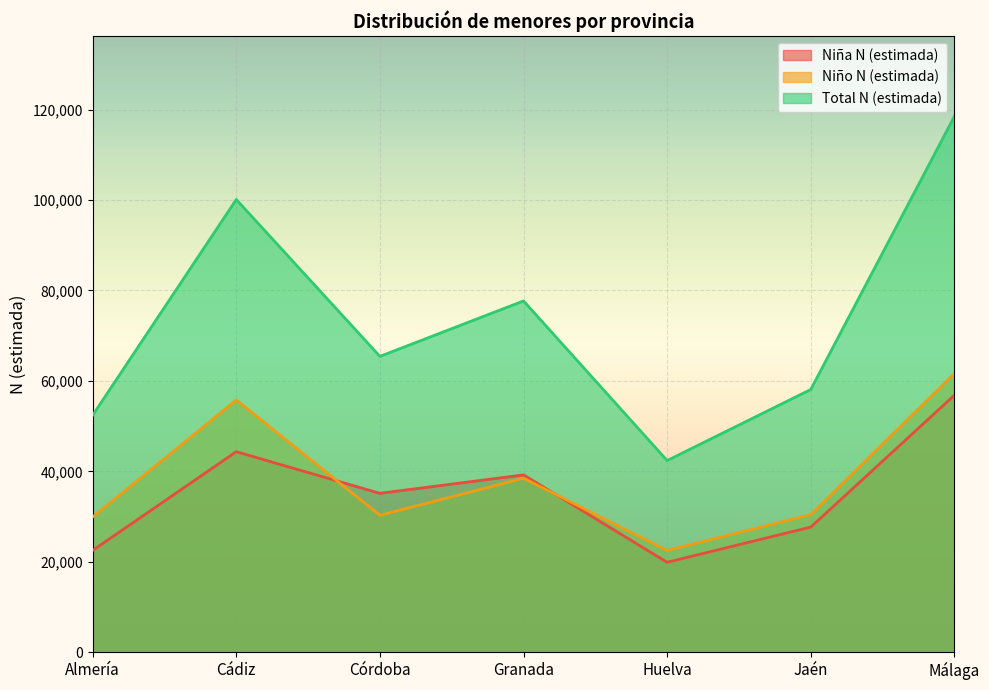

What is the difference between the highest and lowest values at Huelva?

22500